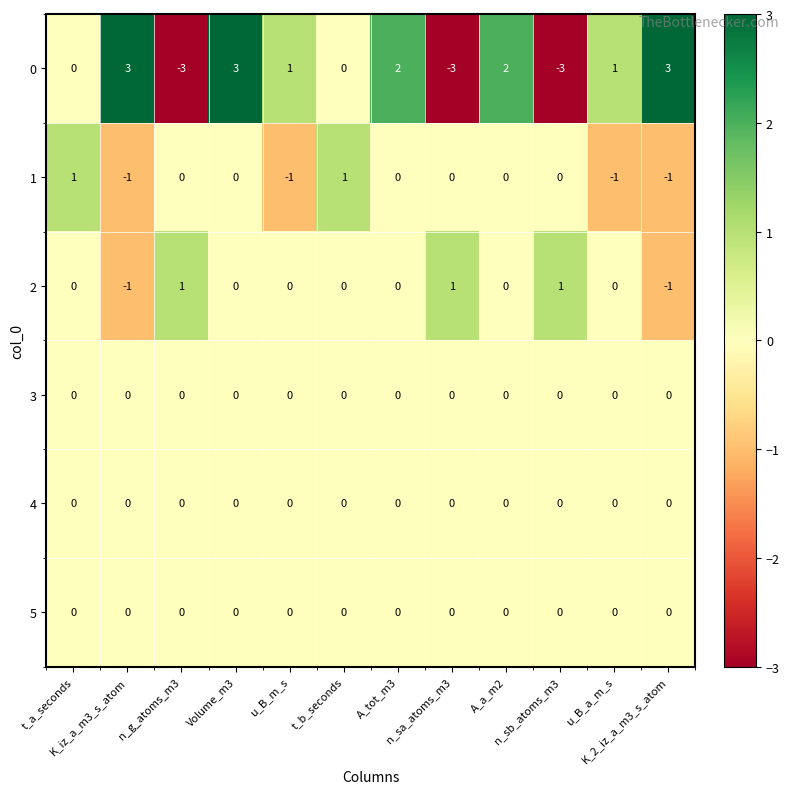

What is the difference between the maximum and minimum values in the 0 series?

6